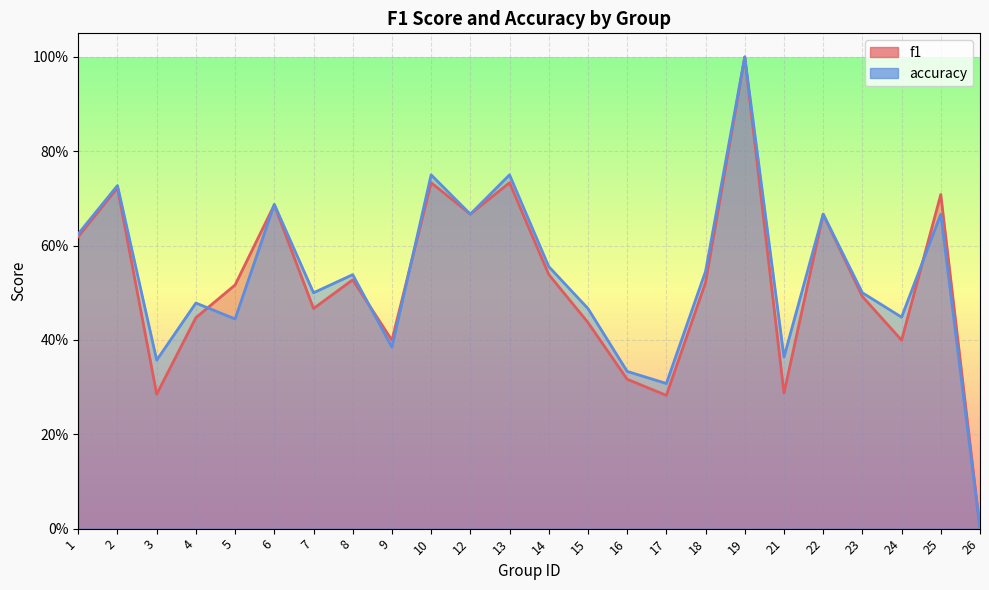

What is the difference between the accuracy values at 5 and 25?

0.2